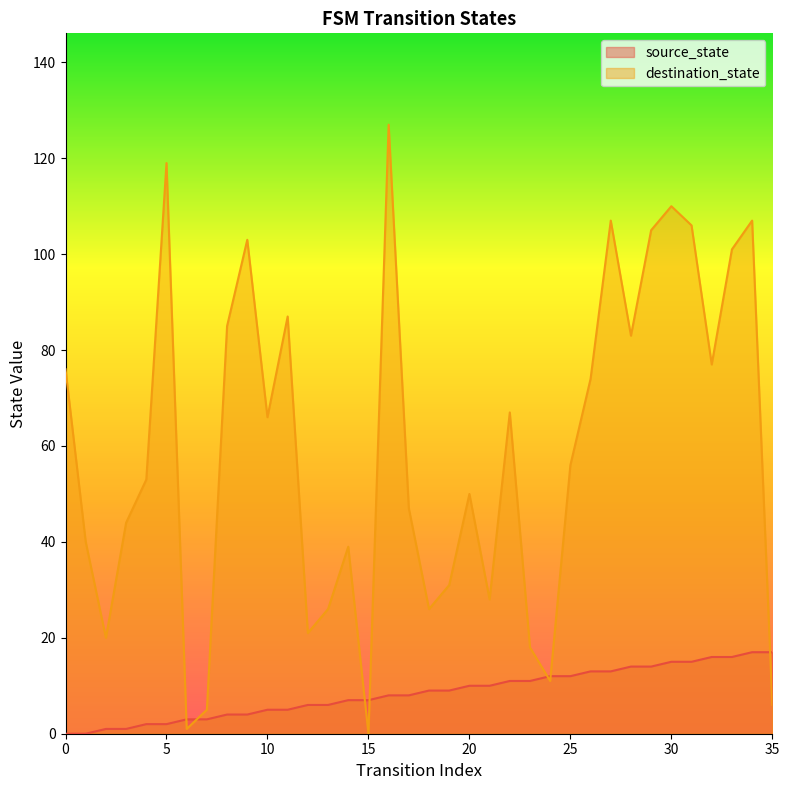

What is the difference between the maximum and minimum values in the source_state series?

17